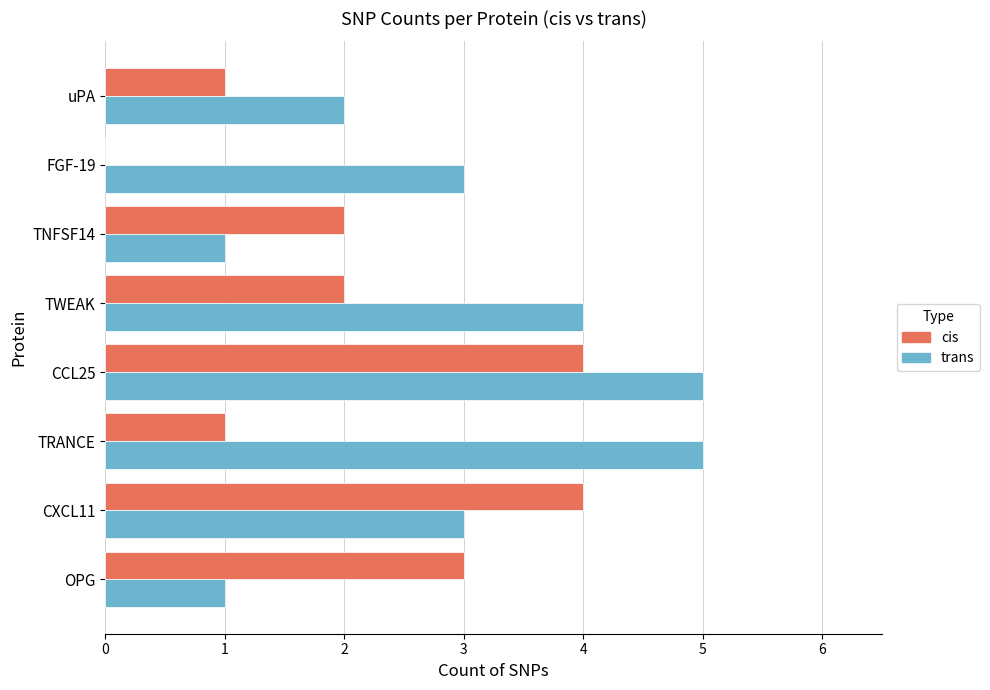

What is the sum of all trans values?

24